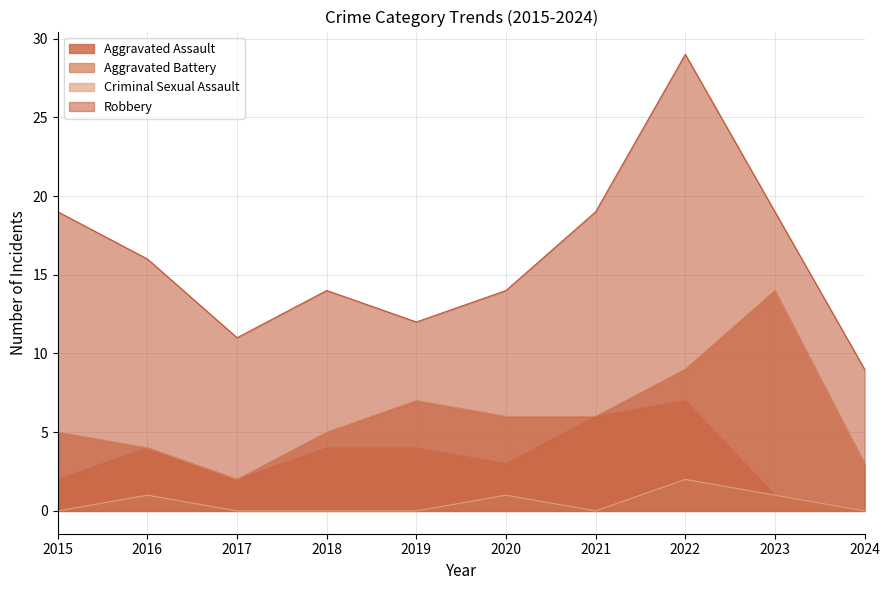

What is the difference between the maximum and minimum values in the Aggravated Battery series?

12